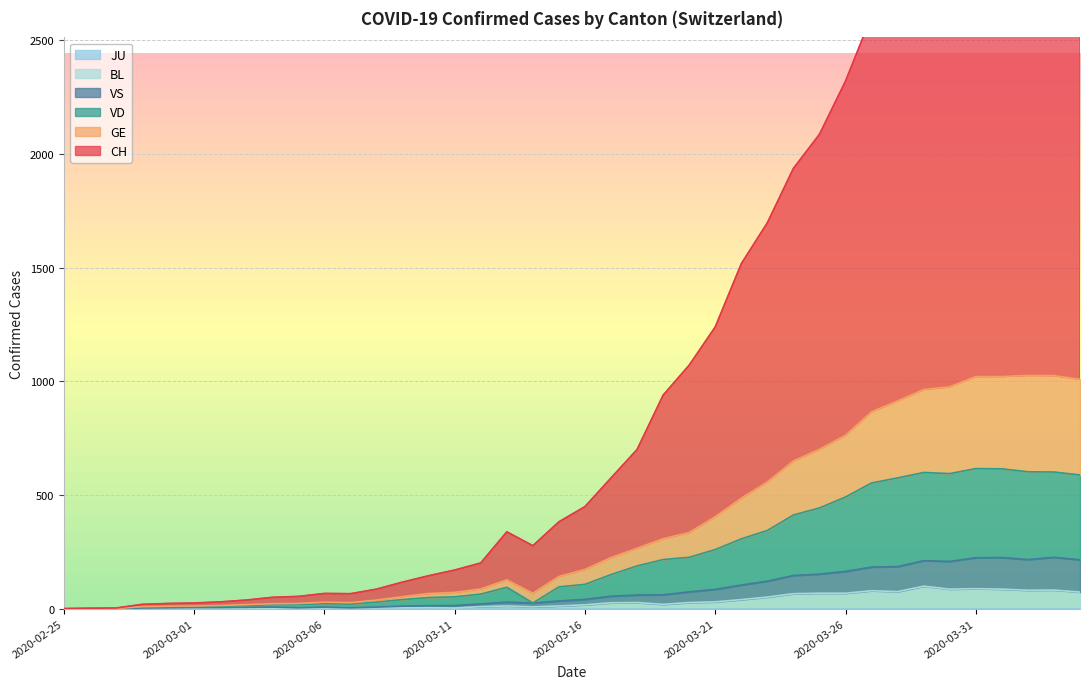

What is the sum of all CH values?

44437